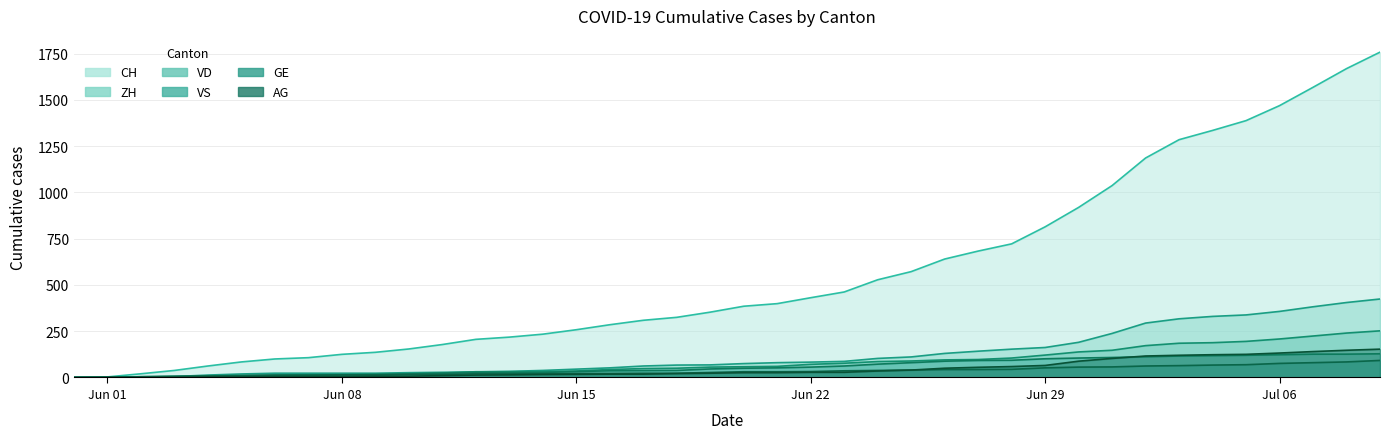

True or false: CH has more than 0 interior local peaks.

False